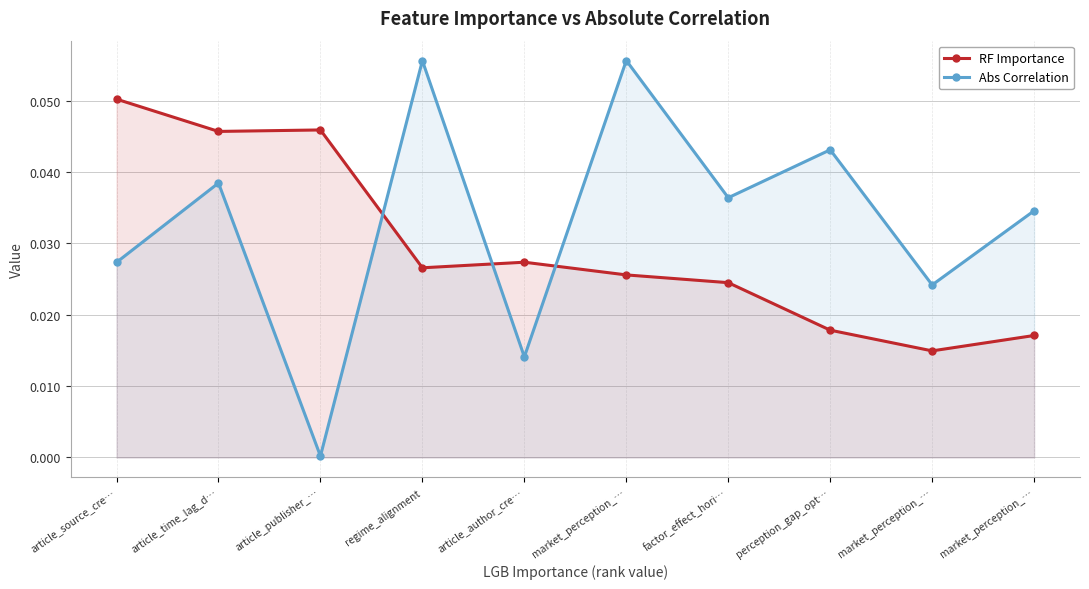

At which label is RF Importance closest to 0?

market_perception_…